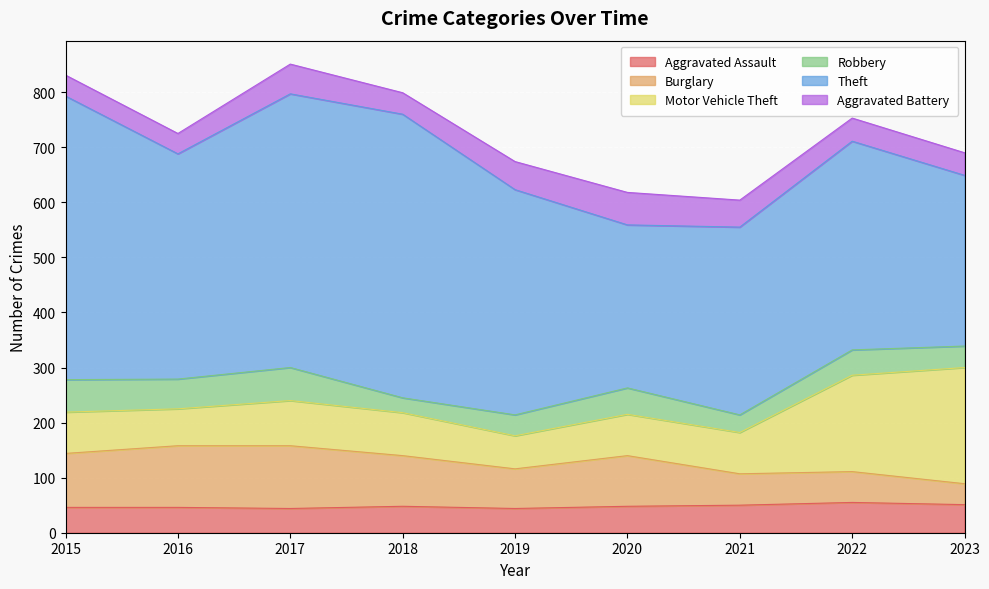

Rank the series at 2019 from highest to lowest value.

Theft, Burglary, Motor Vehicle Theft, Aggravated Battery, Aggravated Assault, Robbery